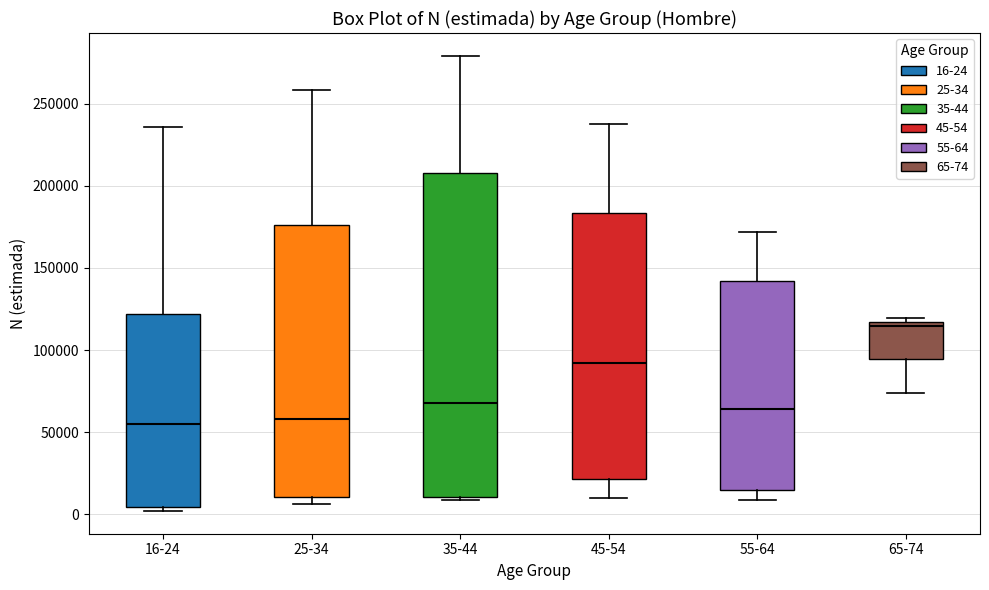

Comparing the boxes themselves (not the whiskers), which one is the tallest?

35-44